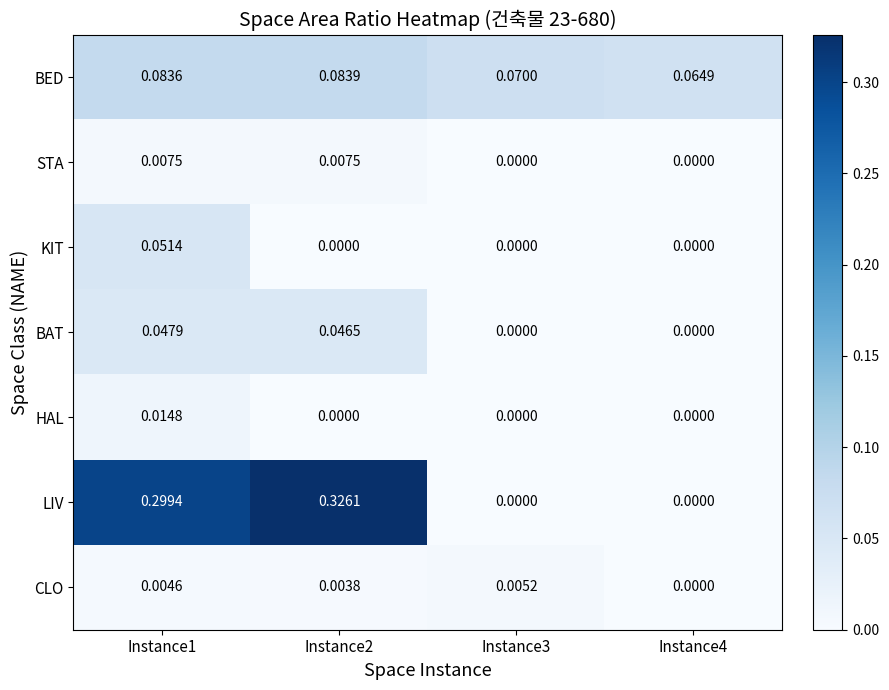

Rank the series by their maximum value, from lowest to highest.

CLO, STA, HAL, BAT, KIT, BED, LIV